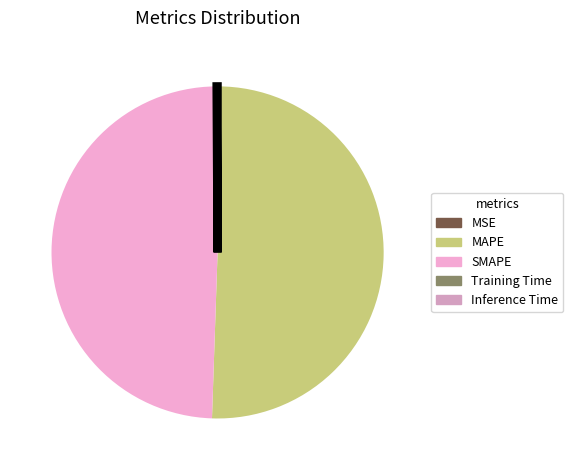

Which category has the biggest portion of the pie?

MAPE